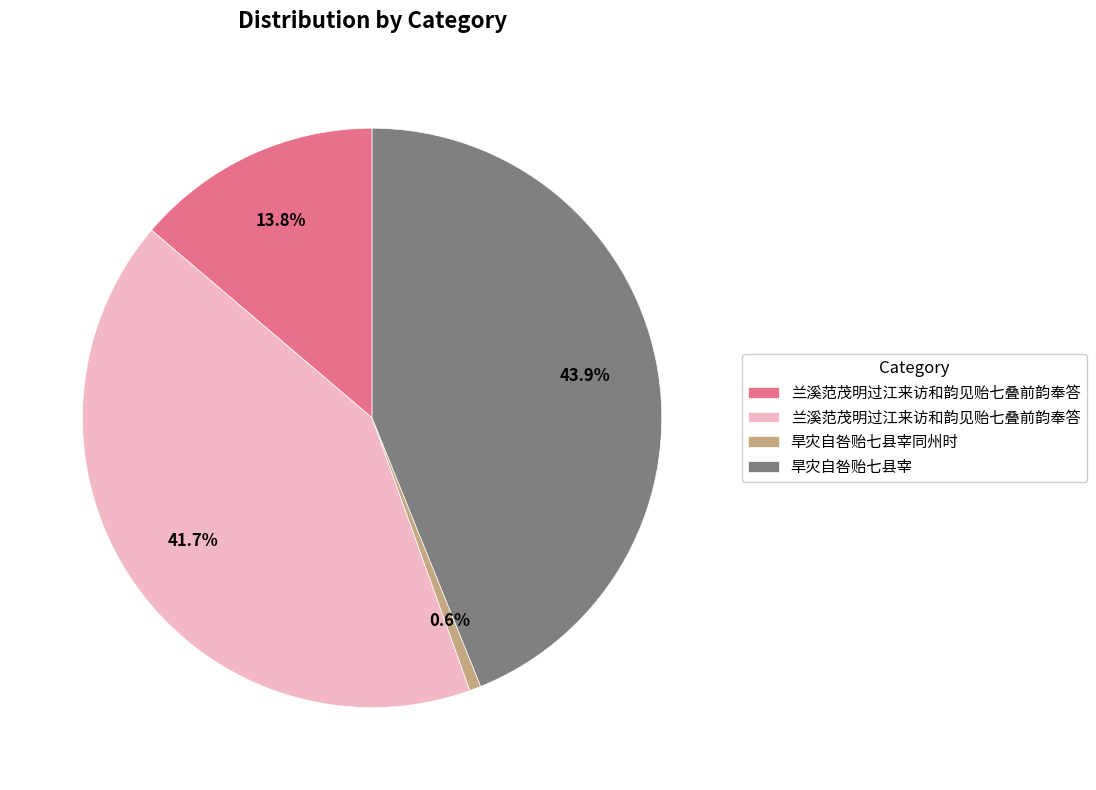

Is there any slice that represents more than half of the pie?

No